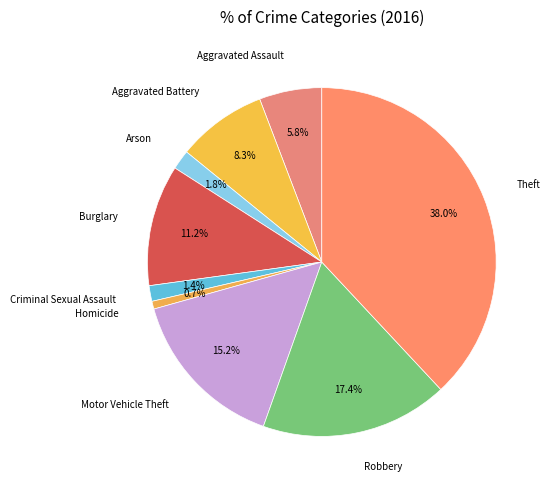

Rank the categories by value from highest to lowest.

Theft, Robbery, Motor Vehicle Theft, Burglary, Aggravated Battery, Aggravated Assault, Arson, Criminal Sexual Assault, Homicide